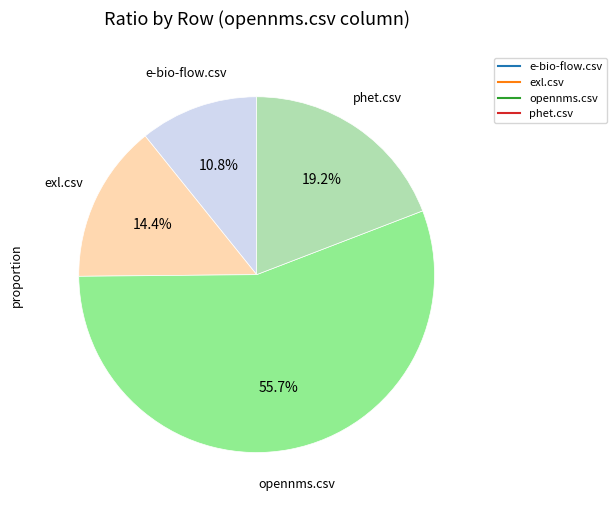

Count the number of slices in the pie.

4